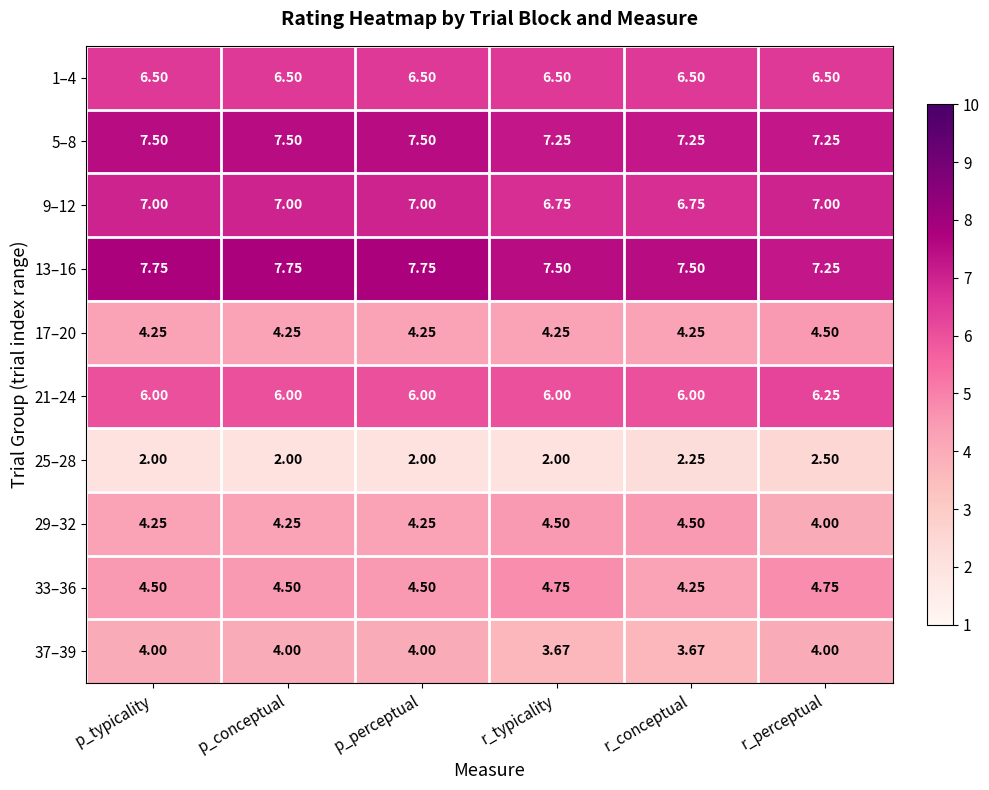

What is the total value across all series at p_perceptual?

53.8